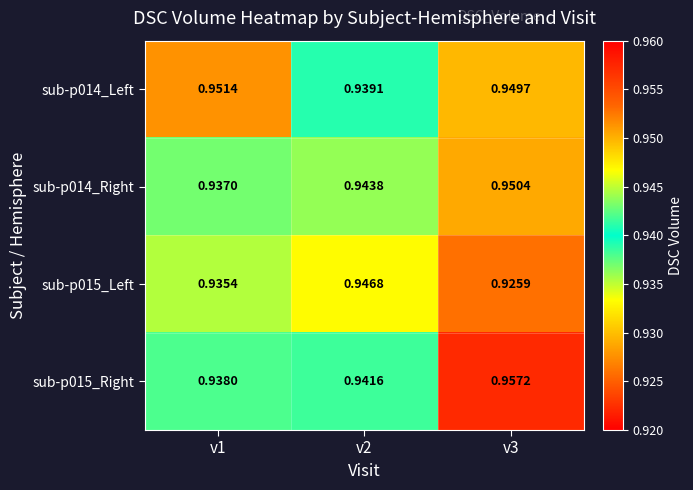

Reading left to right, list all the values displayed in this chart.

sub-p014_Left: v1=1.0	v2=0.9	v3=0.9
sub-p014_Right: v1=0.9	v2=0.9	v3=1.0
sub-p015_Left: v1=0.9	v2=0.9	v3=0.9
sub-p015_Right: v1=0.9	v2=0.9	v3=1.0